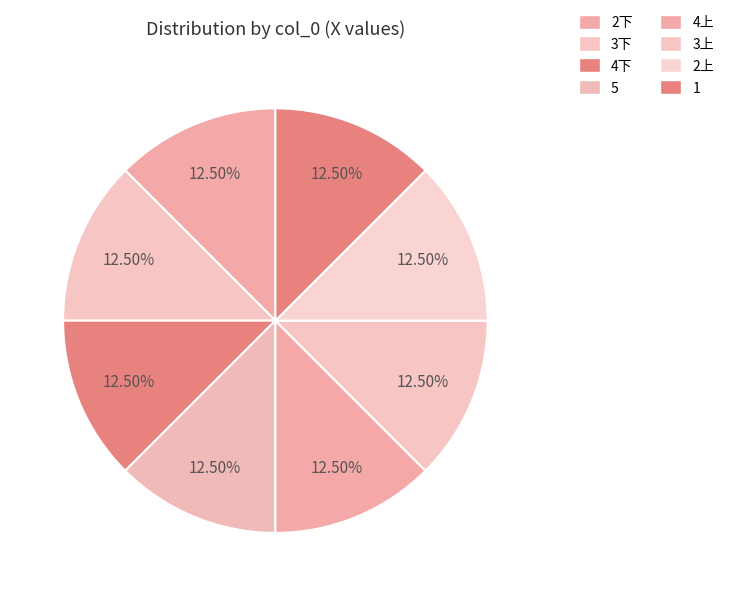

Does 3下 represent more than half of the total?

No